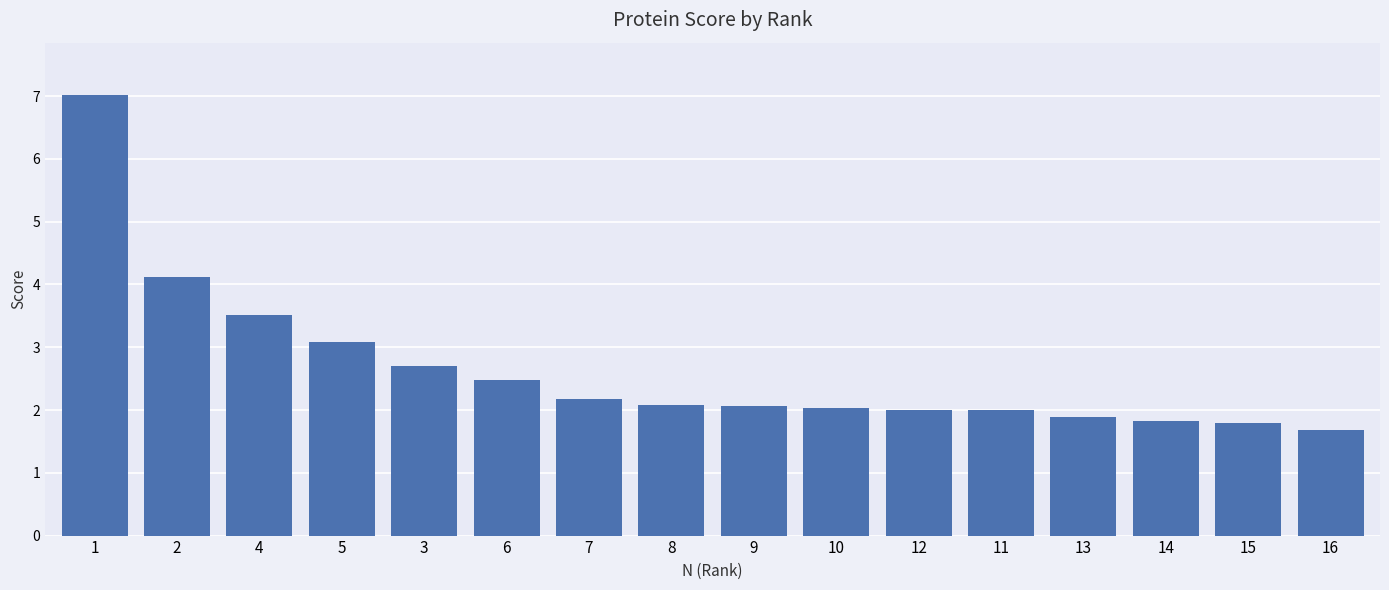

What is the average value?

2.7